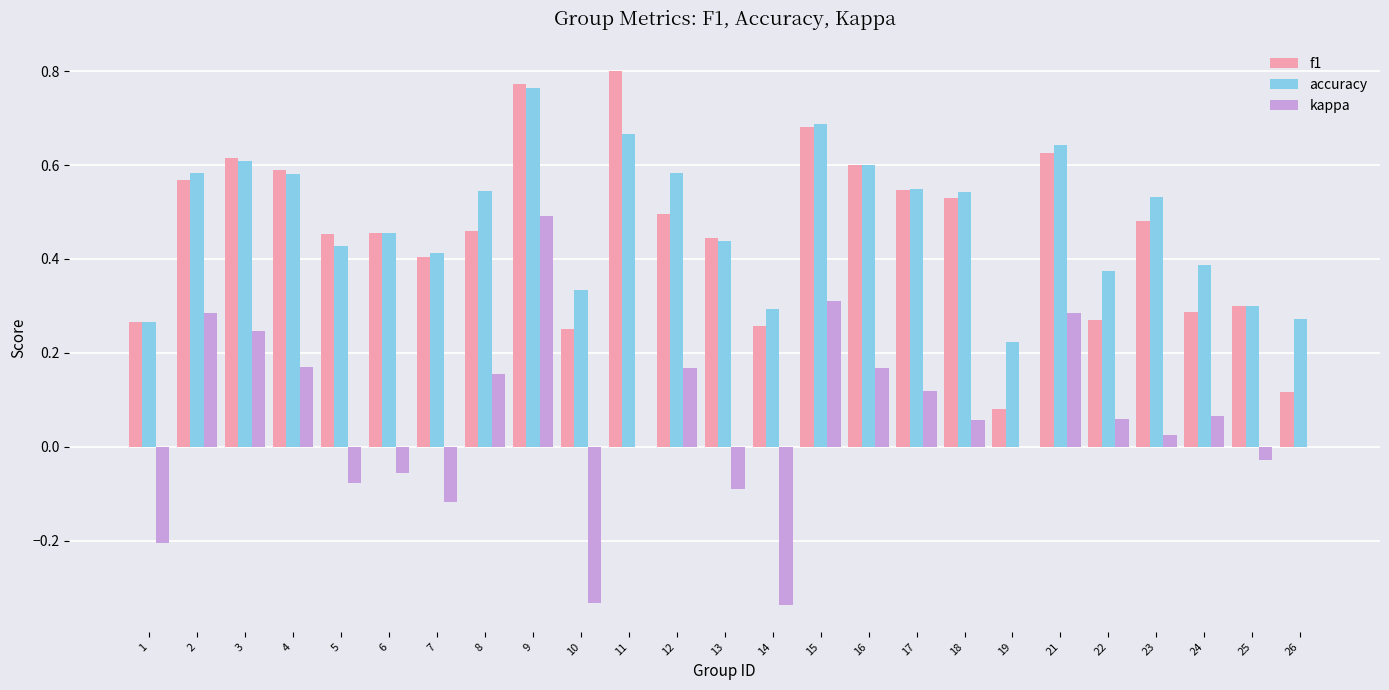

The value of kappa at 23 is 0.0. True or false?

True